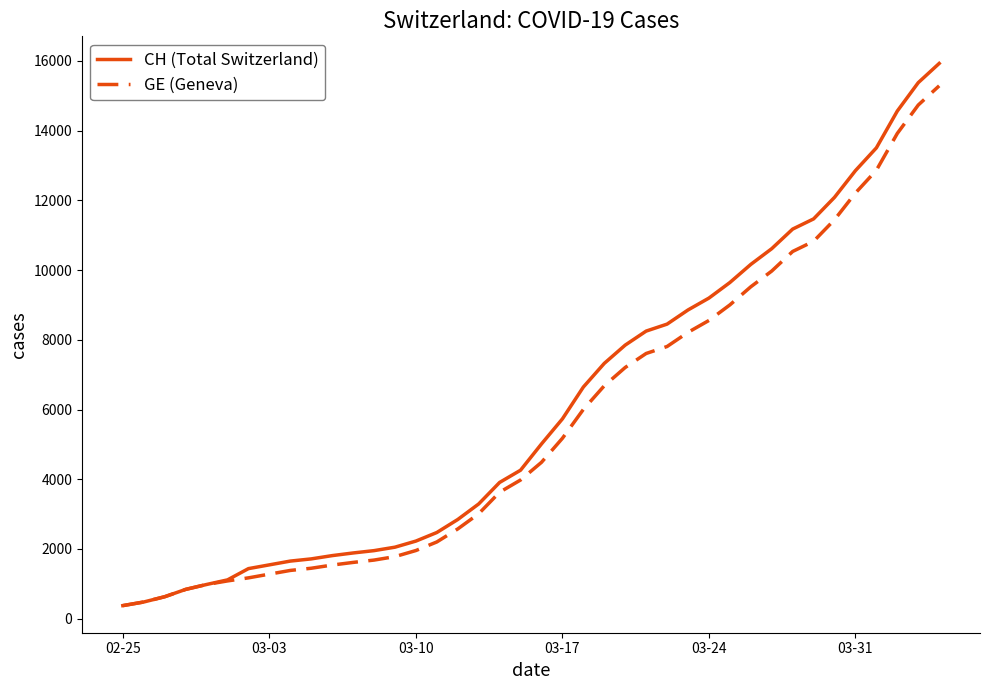

What is the smallest value displayed?

375